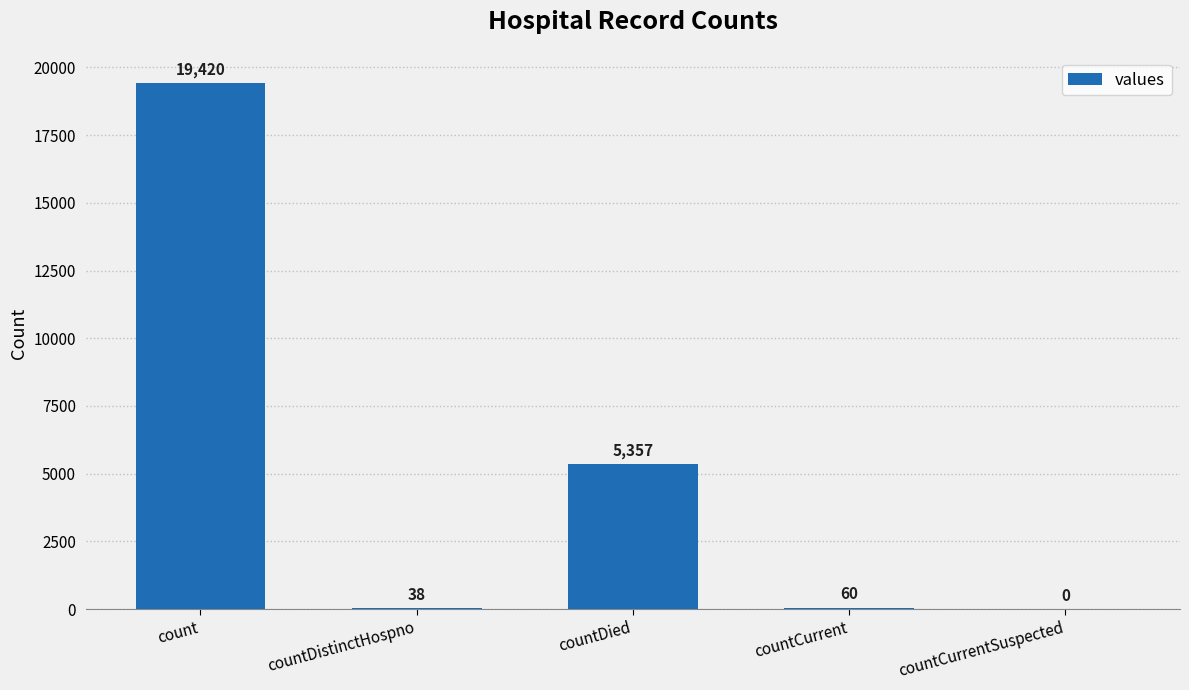

Which has a higher value, countCurrentSuspected or count?

count